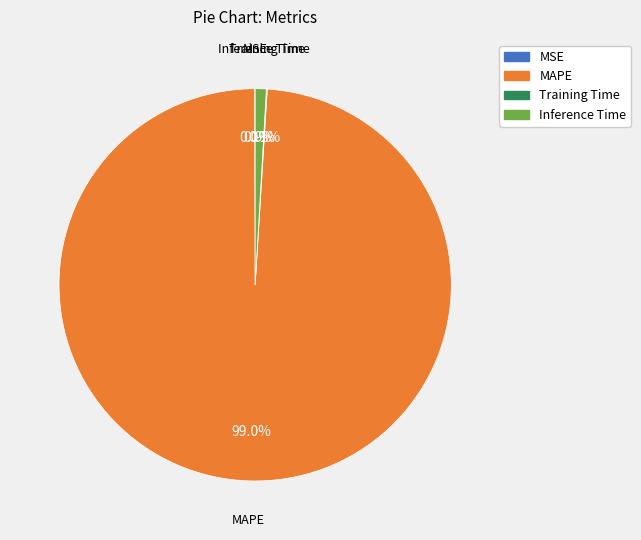

To the nearest percent, what portion does MAPE represent?

99%